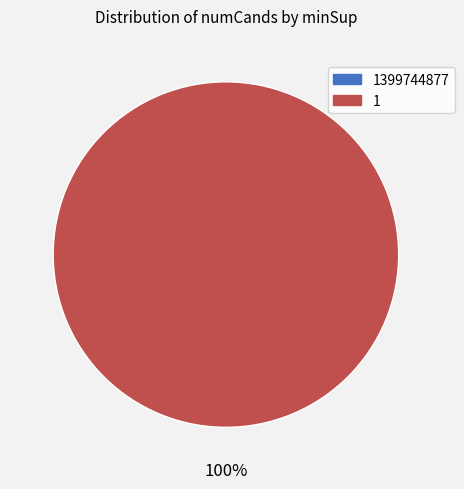

Is 1399744877 the majority of the pie?

No